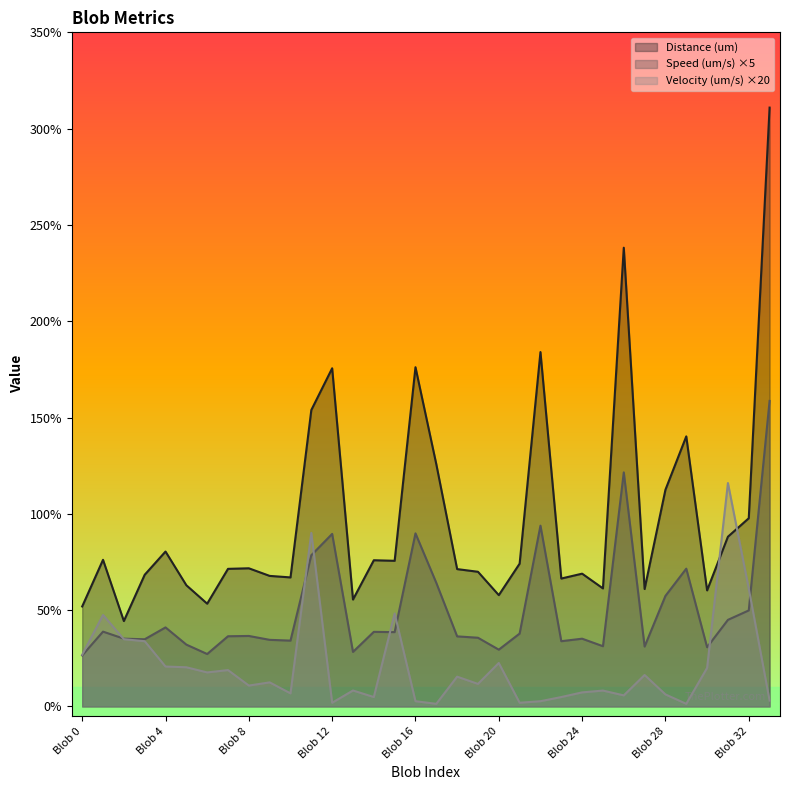

How many categories are shown in the chart?

34